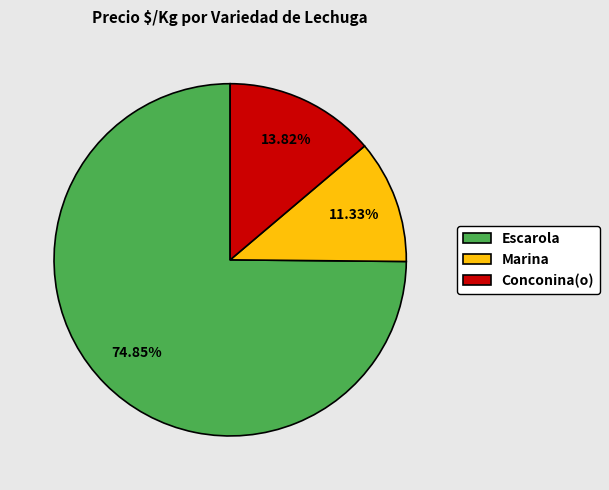

How many slices are in this pie chart?

3